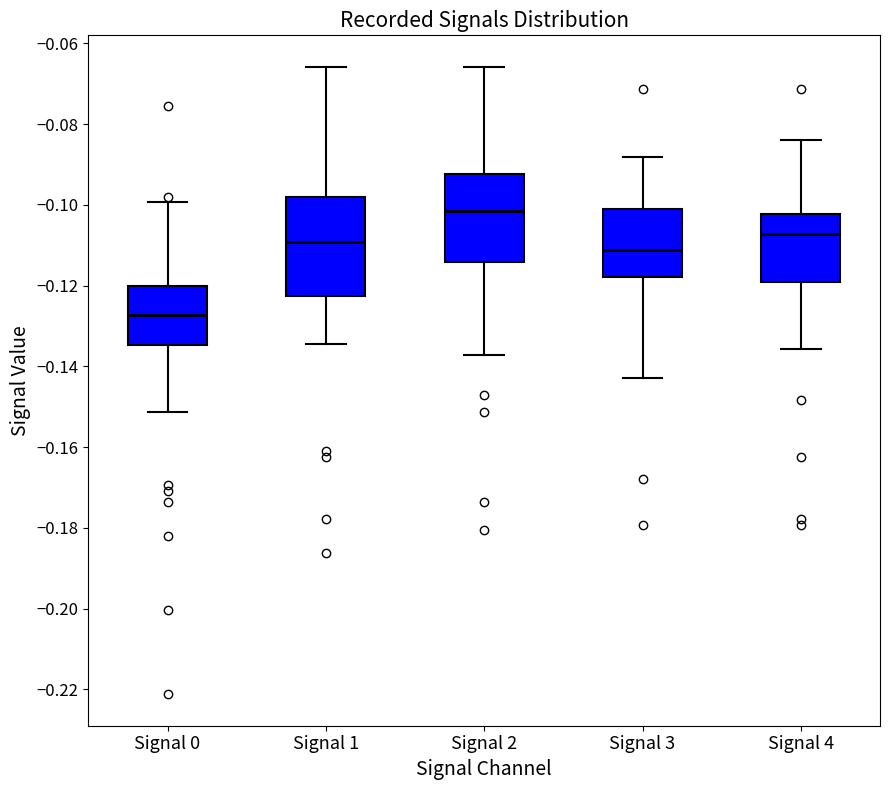

Reading left to right, transcribe this box plot: for each box, give where its median line is, the range the box spans, and where its two whiskers end, as read against the y-axis. The values are not printed on the chart, so give them approximately, as read against the axis.

Signal 0: median -0.128, box -0.134 to -0.120, whiskers -0.152 to -0.100
Signal 1: median -0.110, box -0.122 to -0.098, whiskers -0.134 to -0.066
Signal 2: median -0.102, box -0.114 to -0.092, whiskers -0.138 to -0.066
Signal 3: median -0.112, box -0.118 to -0.102, whiskers -0.142 to -0.088
Signal 4: median -0.108, box -0.118 to -0.102, whiskers -0.136 to -0.084